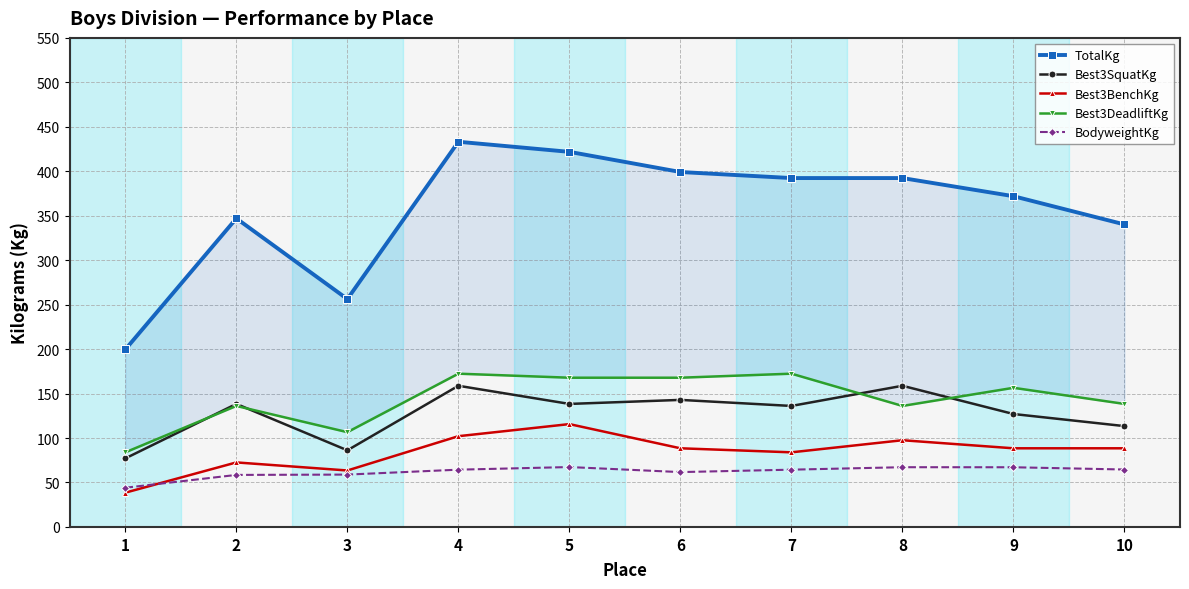

At which category does TotalKg reach its first local peak?

2